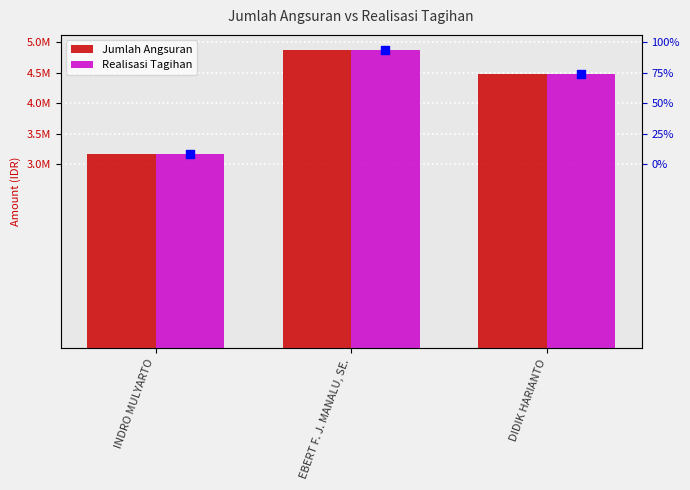

At which category is the sum across all series the highest?

EBERT F. J. MANALU, SE.